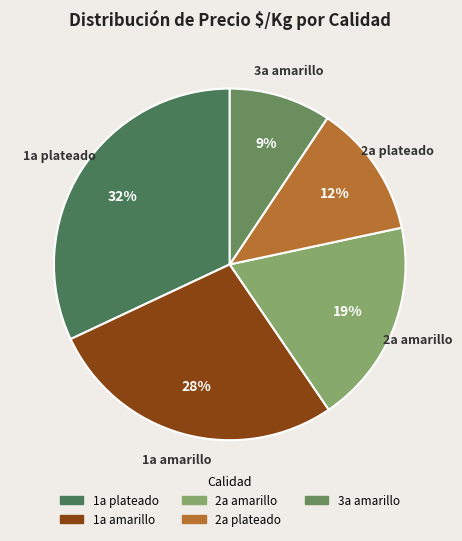

How many slices are in this pie chart?

5